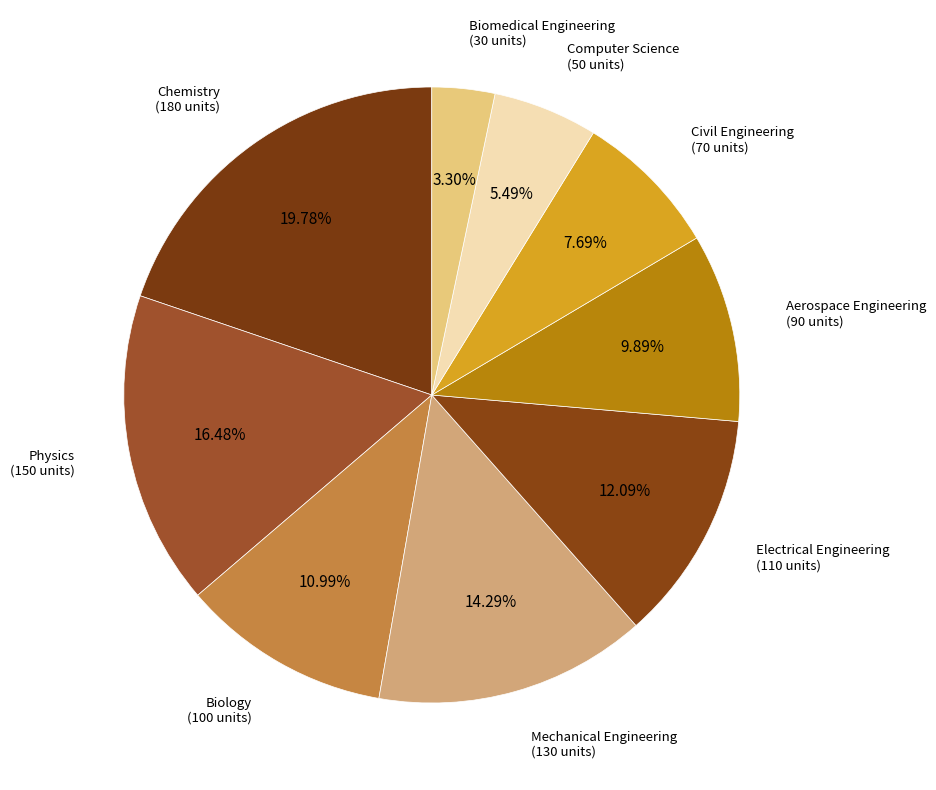

The Chemistry slice represents 34% of the pie. True or false?

False